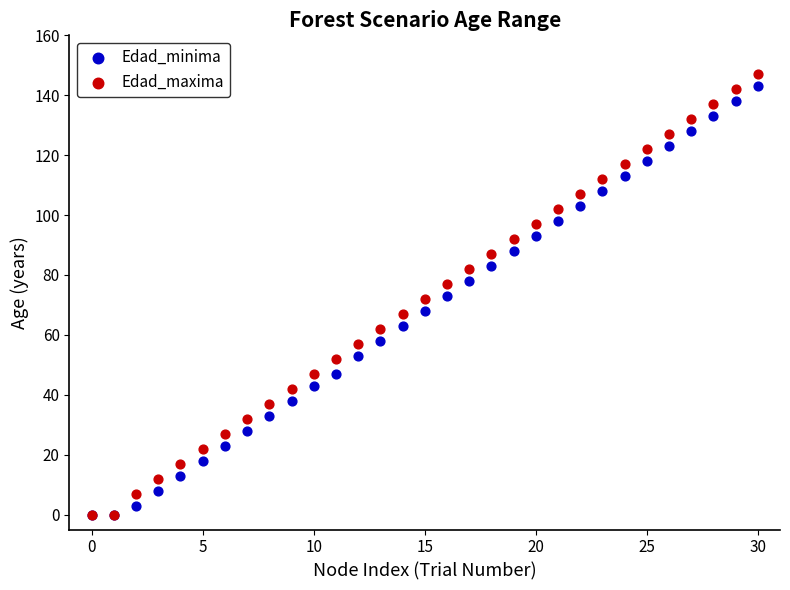

What are all the series names shown in the legend?

Edad_minima, Edad_maxima